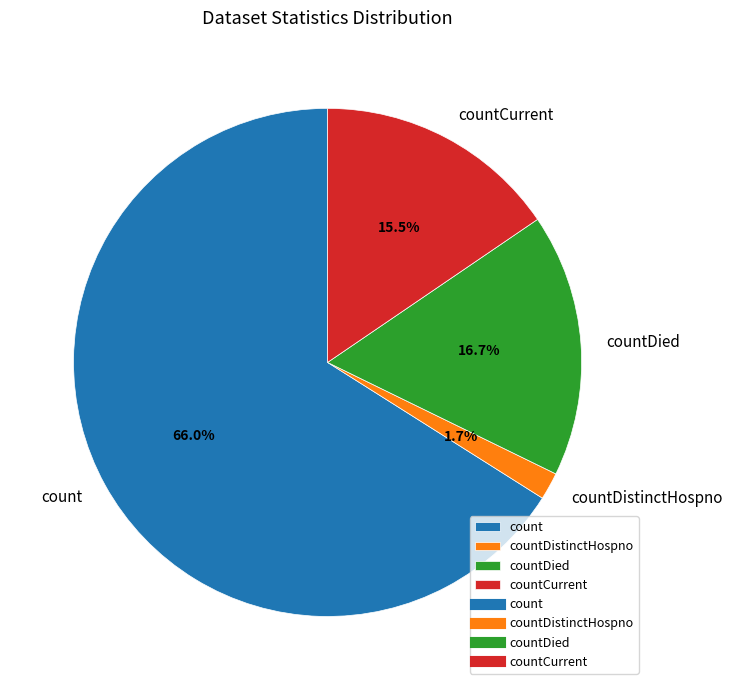

Does count account for over 50% of the chart?

Yes